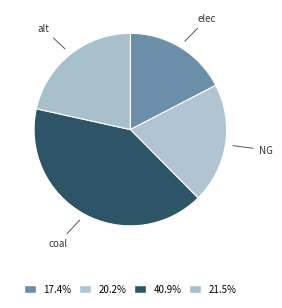

Which category has the smallest portion of the pie?

elec